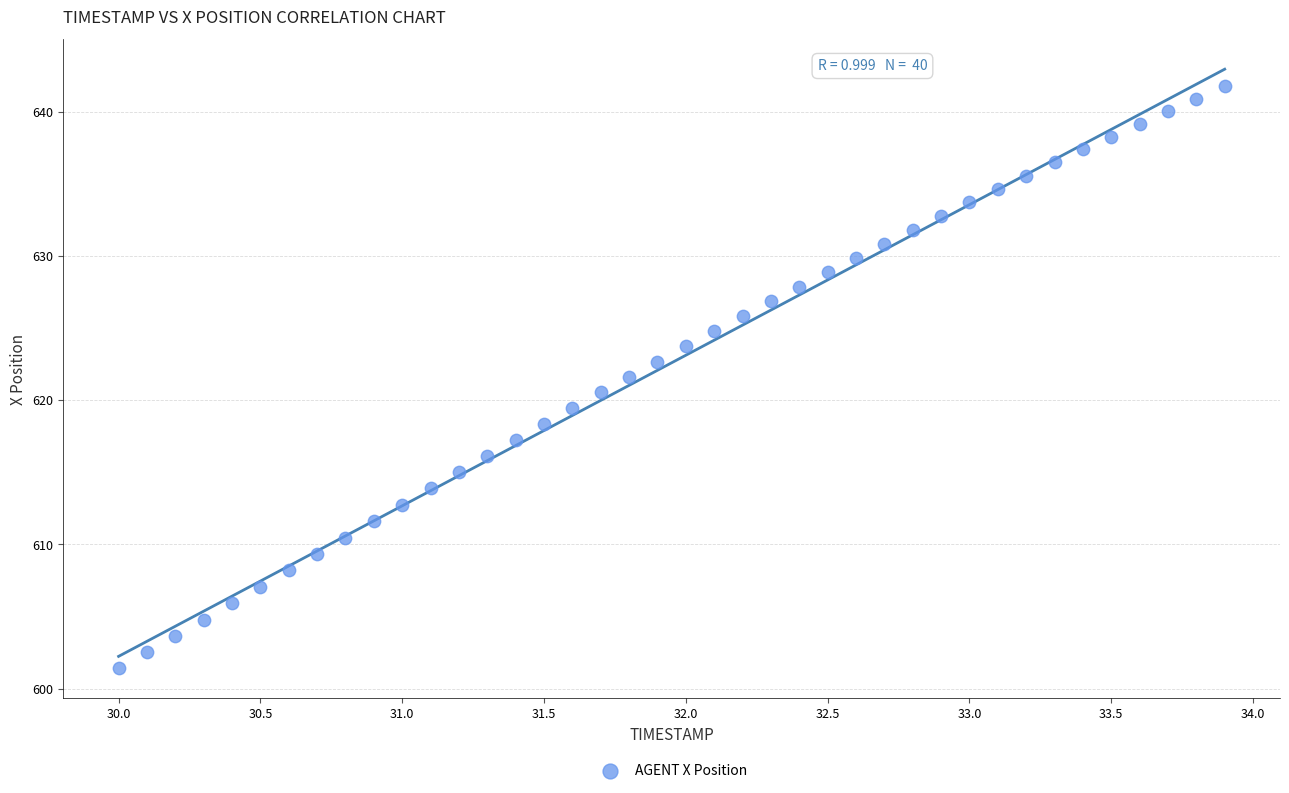

What is the range of Y values (max minus min)?

40.4